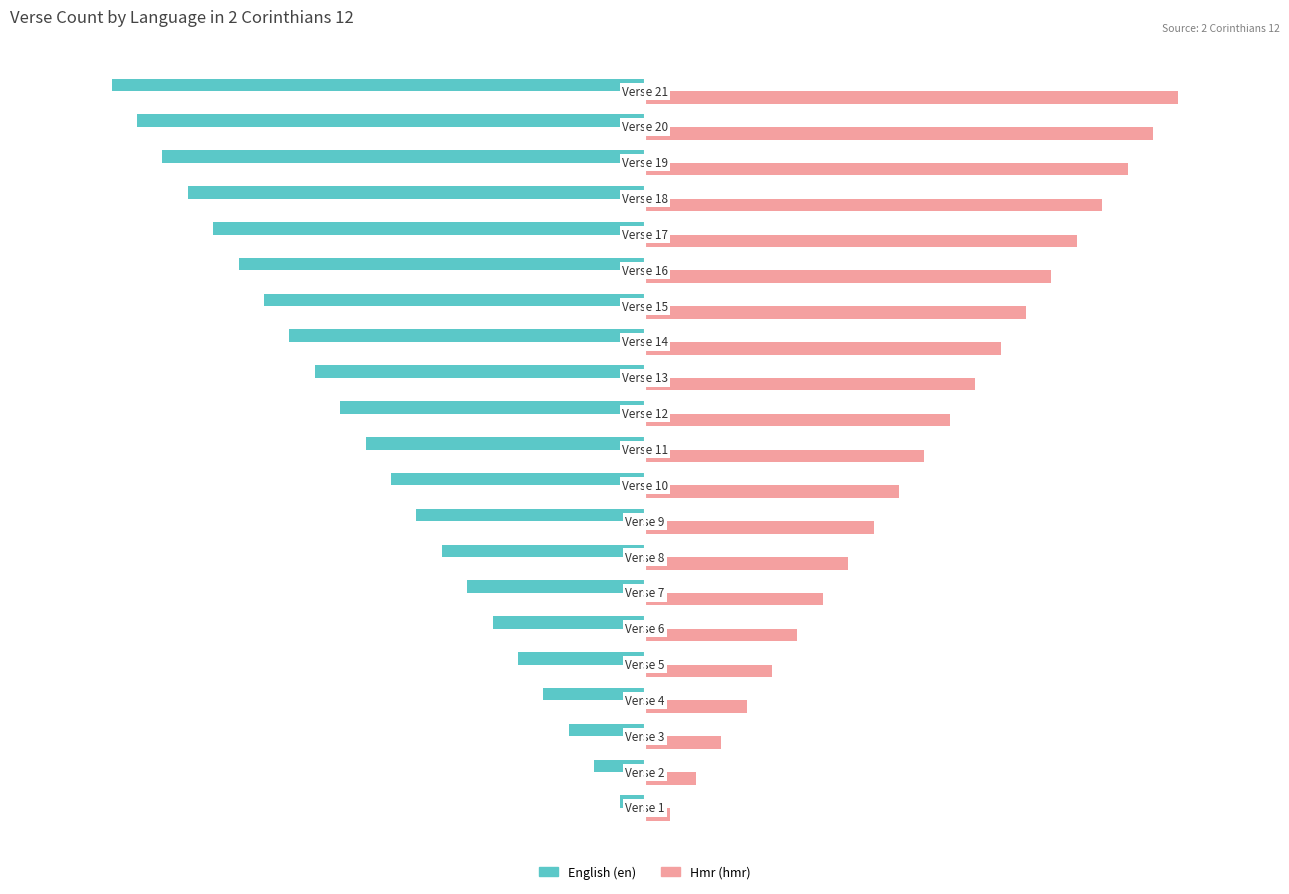

Rank the series by their average value, from lowest to highest.

English (en), Hmr (hmr)